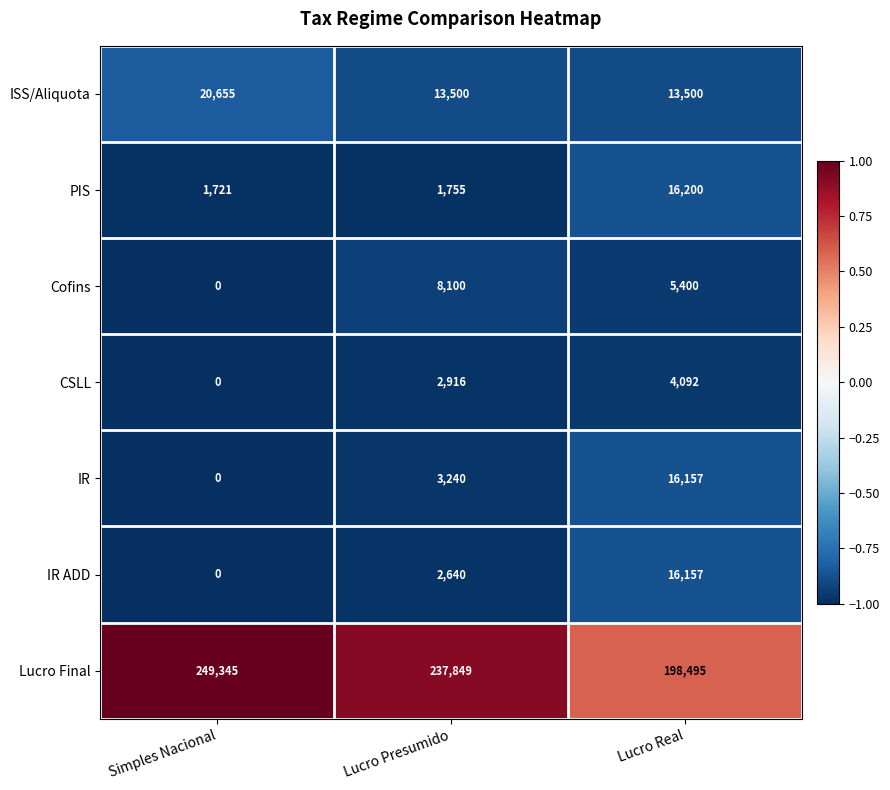

What is the difference between the ISS/Aliquota values at Lucro Presumido and Simples Nacional?

7155